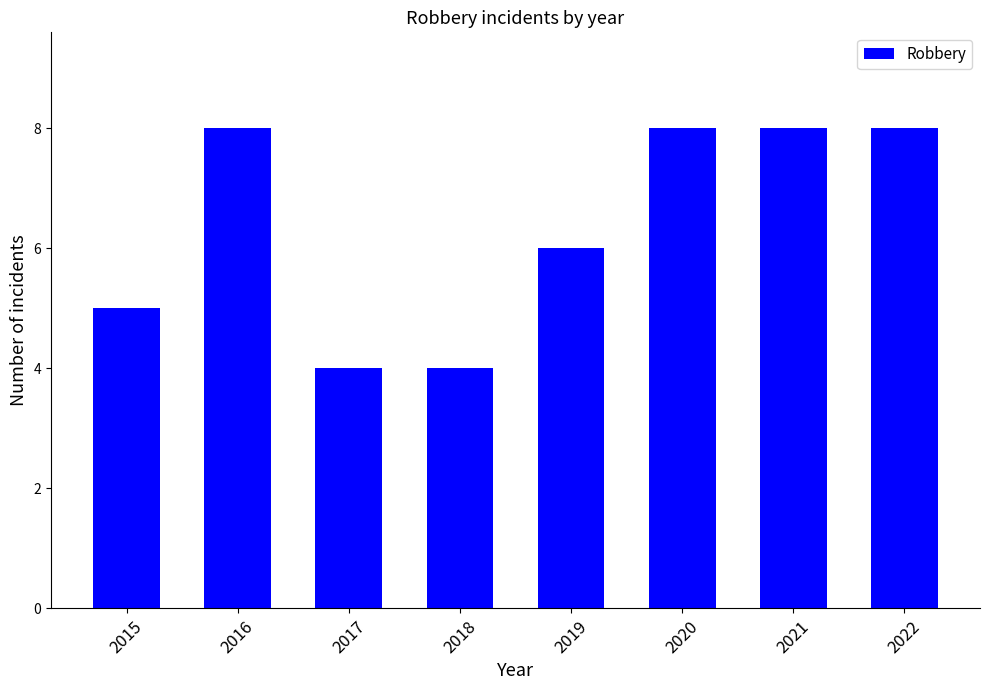

The value at 2021 is 13. True or false?

False